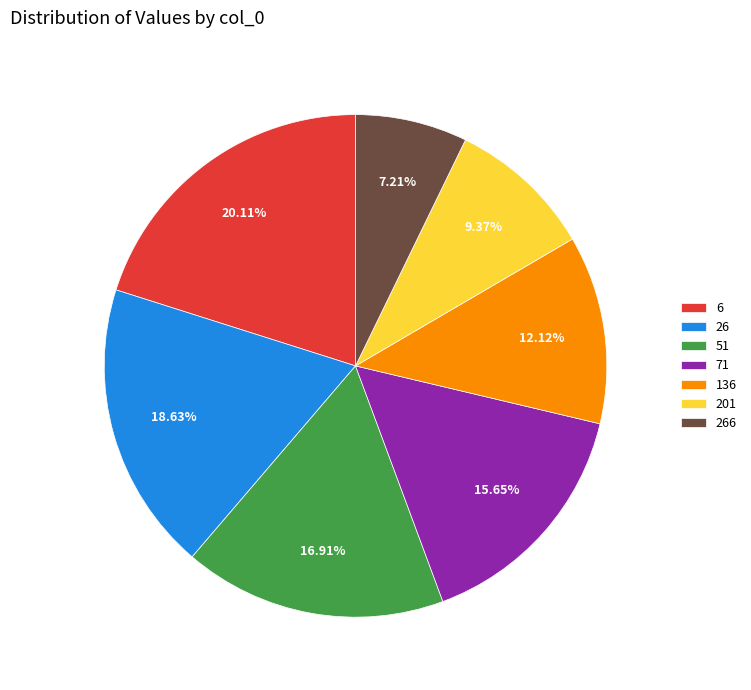

To the nearest percent, what portion does 71 represent?

16%